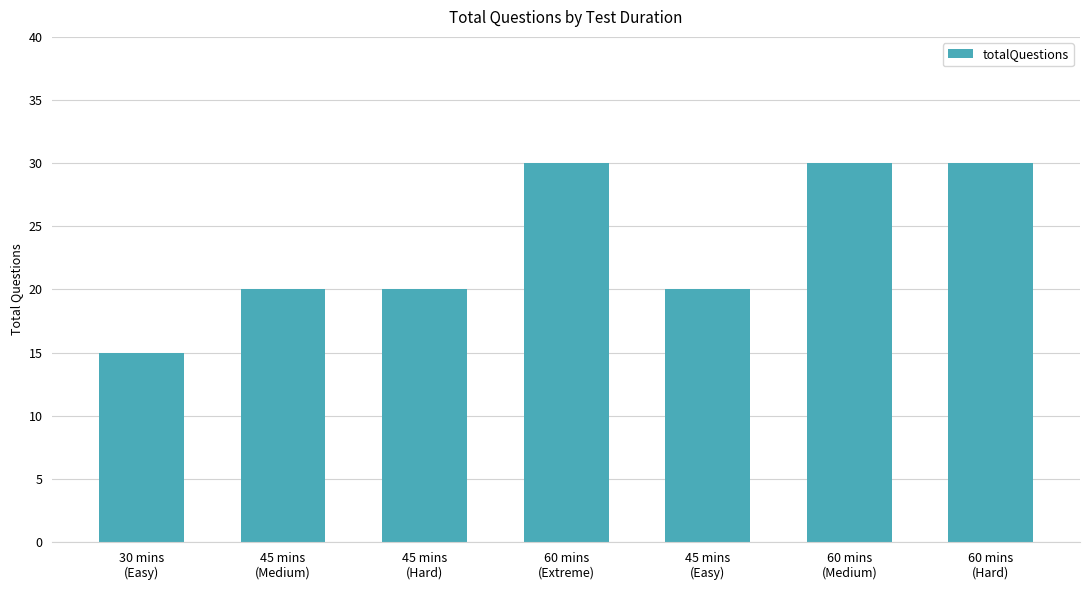

What is the difference between the maximum and minimum values?

15